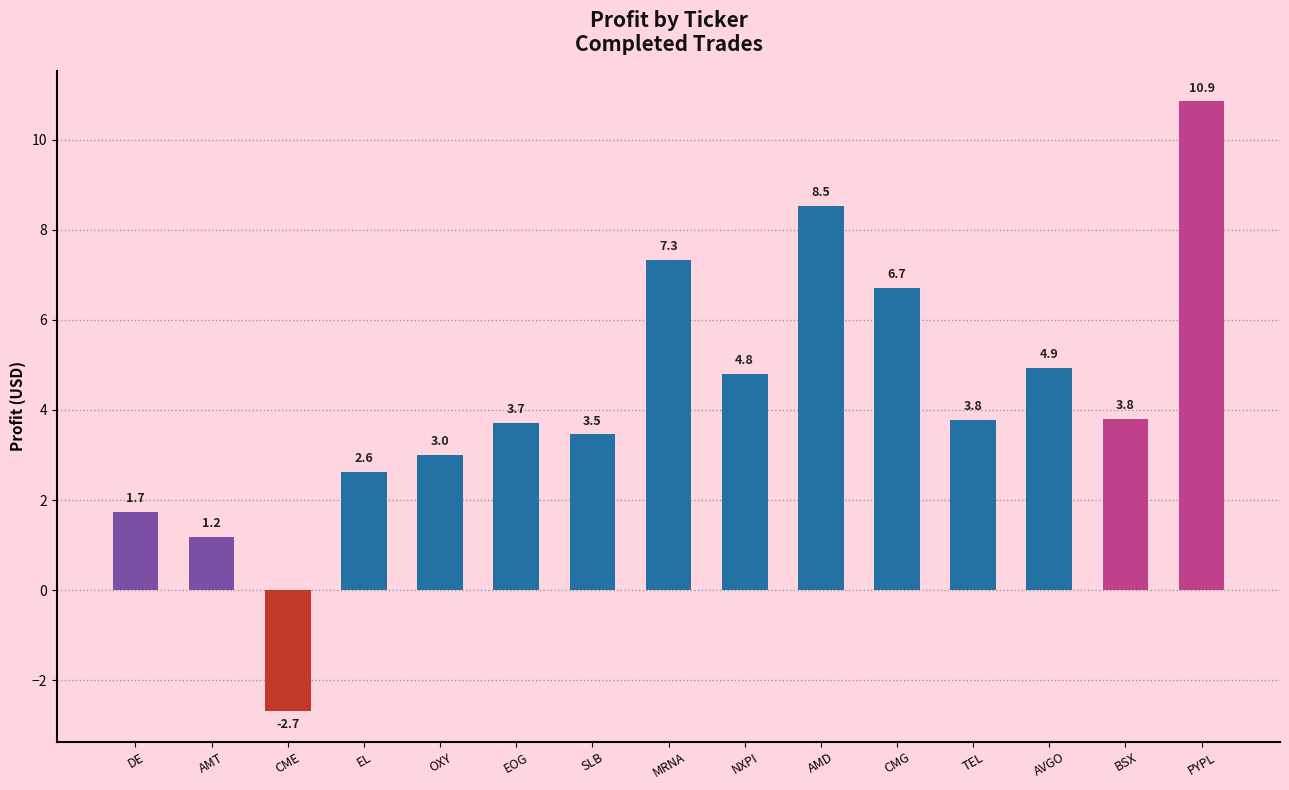

Is it true that the value at CME is -2.7?

True